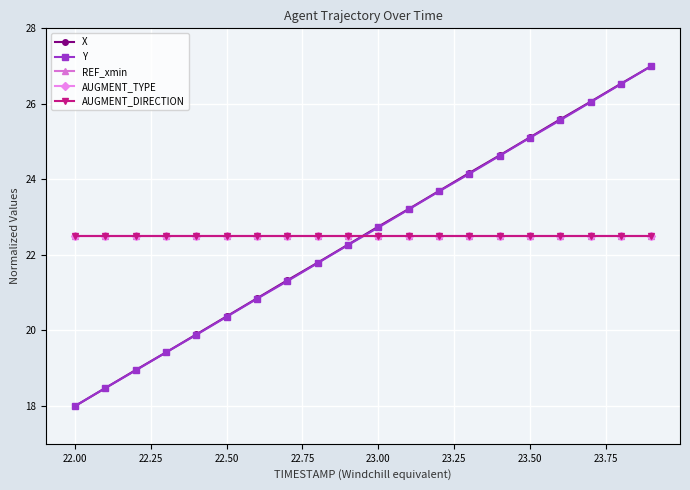

Does the chart have visible grid lines?

Yes